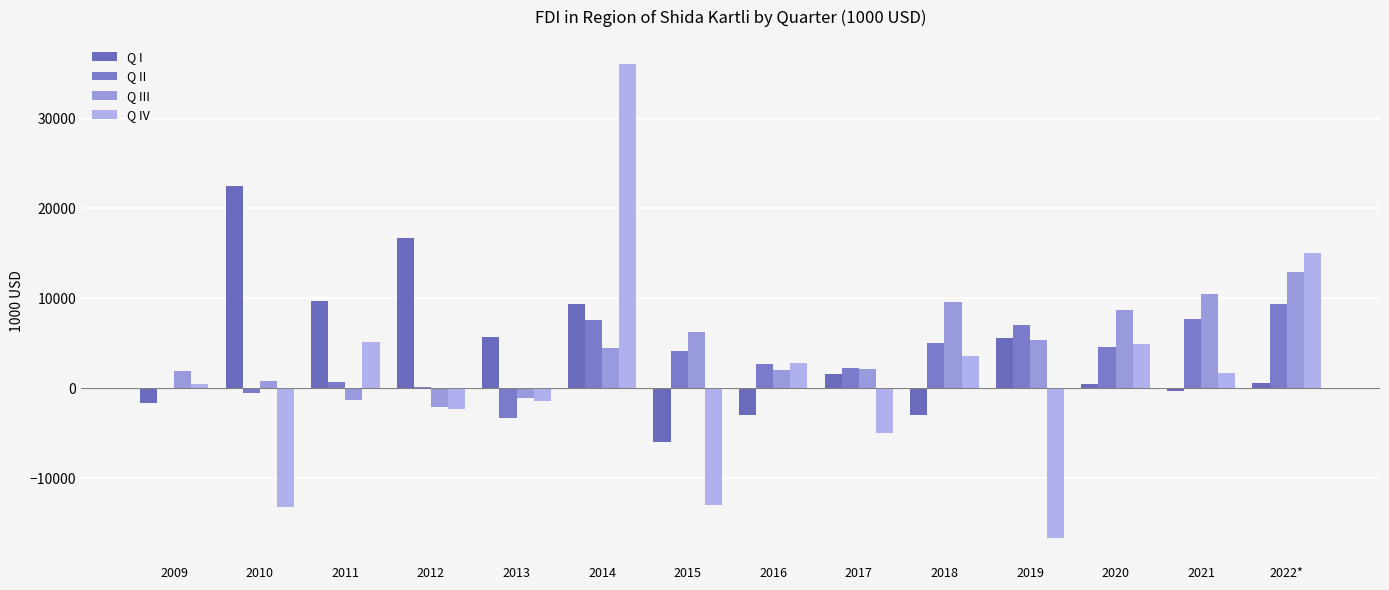

How many values in the Q IV series exceed 1738?

7